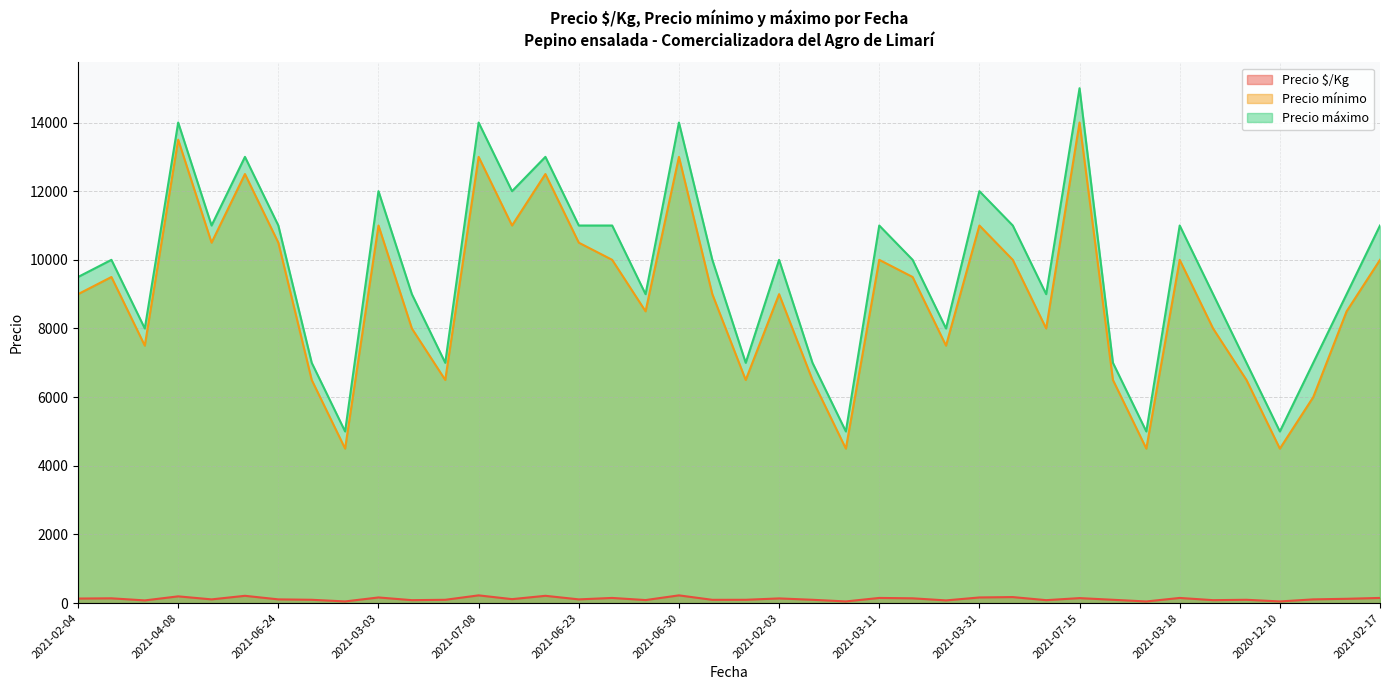

Rank the series by their maximum value, from highest to lowest.

Precio máximo, Precio mínimo, Precio $/Kg